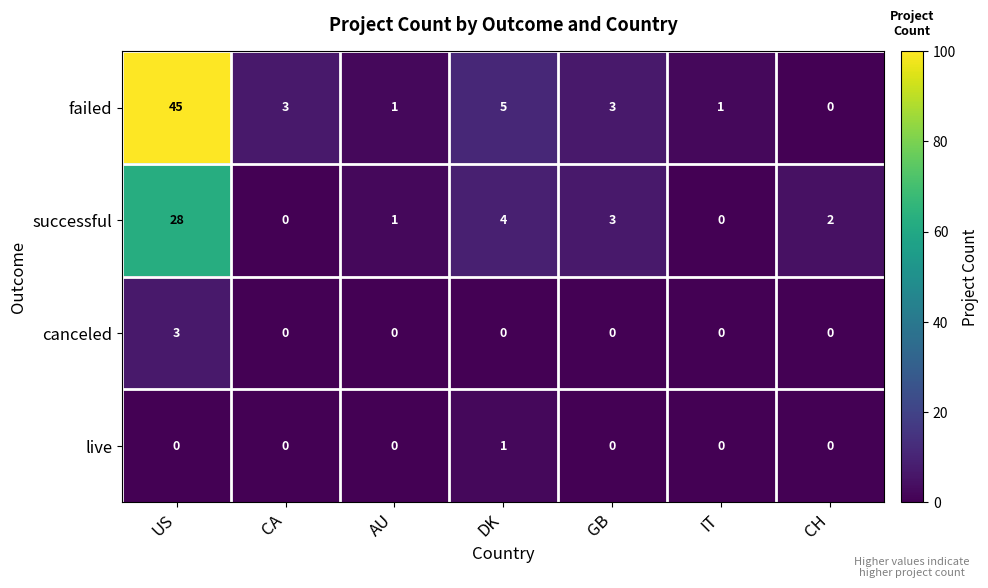

What is the highest value of the failed series?

45